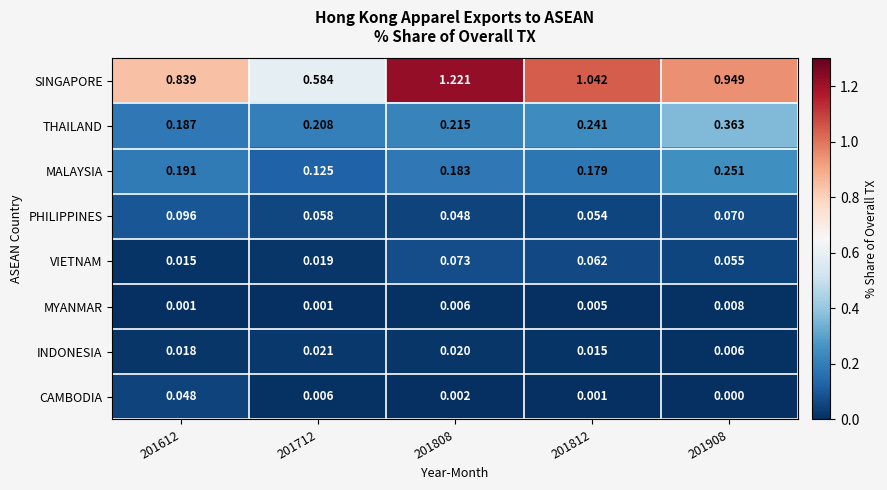

At how many categories does at least one series exceed 1?

2